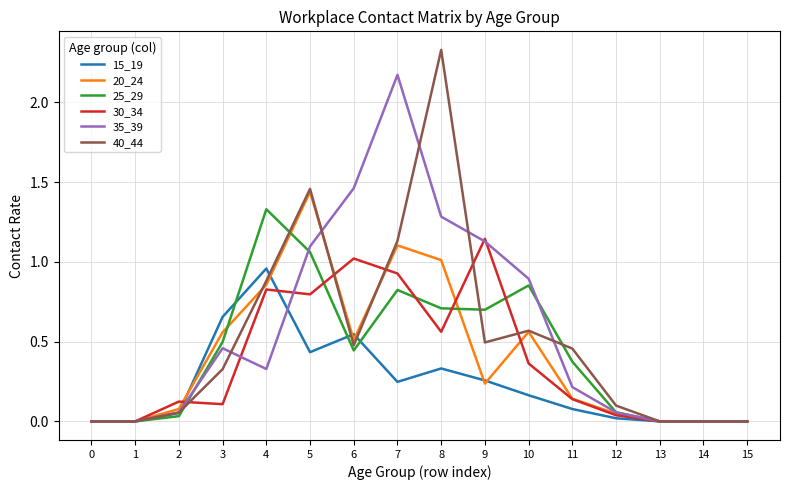

List the series in order of their peak value, highest first.

40_44, 35_39, 20_24, 25_29, 30_34, 15_19